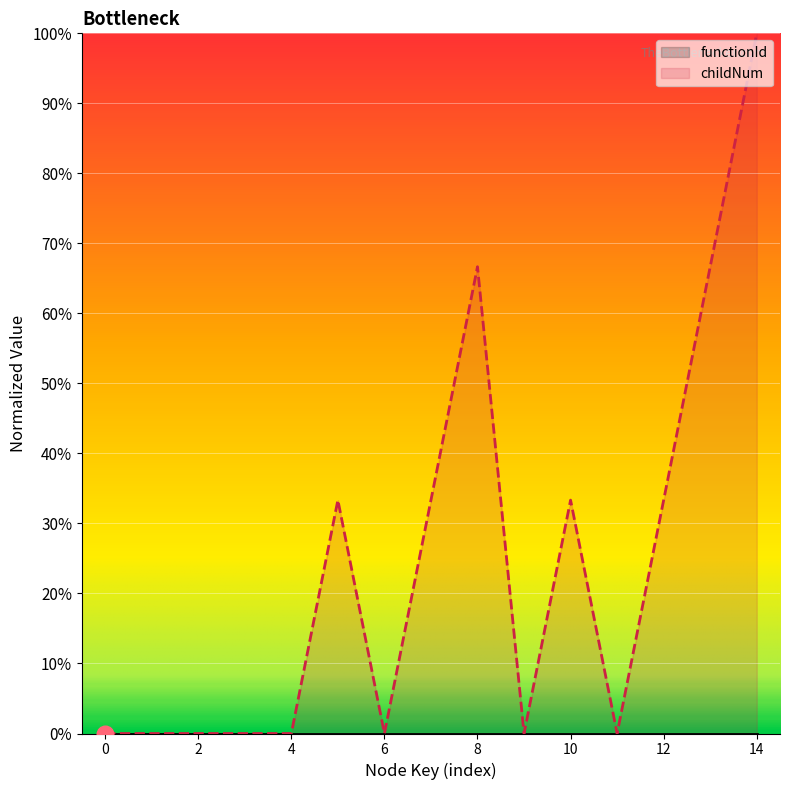

How many interior local valleys (lower than both neighbors) does the data have?

3